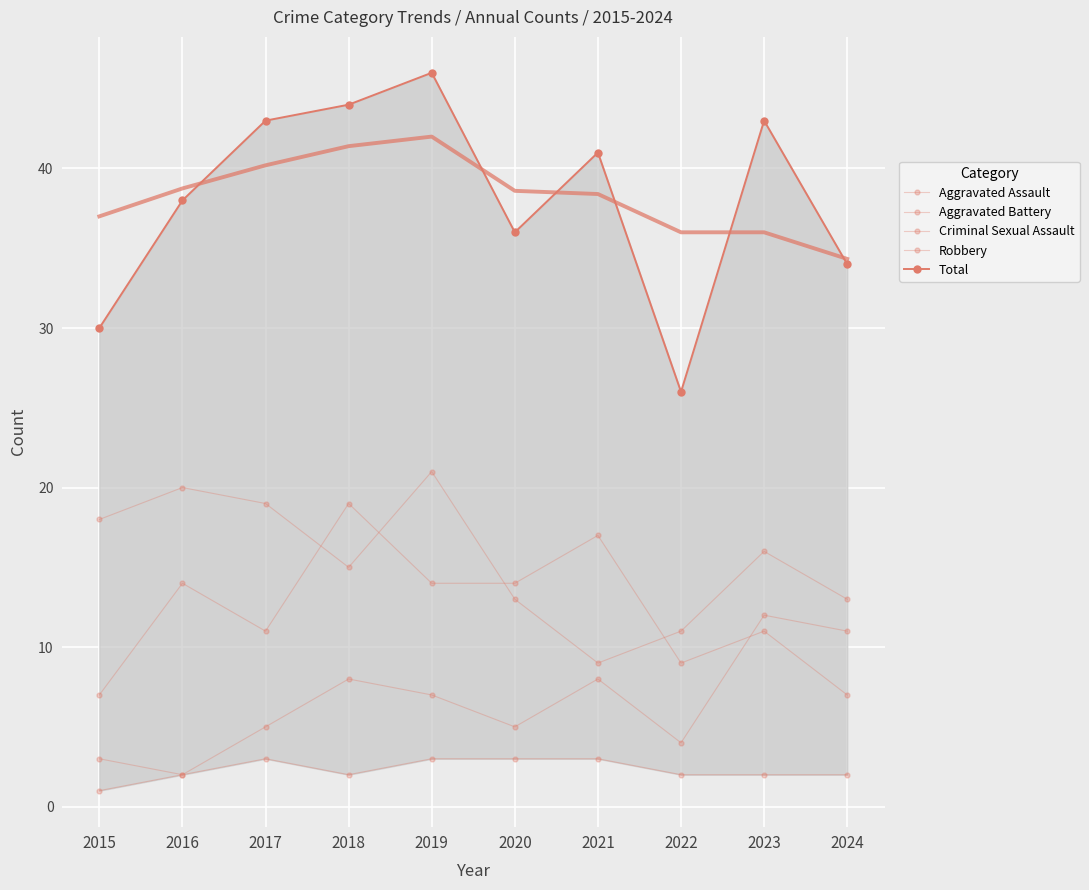

What are all the series names shown in the legend?

Aggravated Assault, Aggravated Battery, Criminal Sexual Assault, Robbery, Total